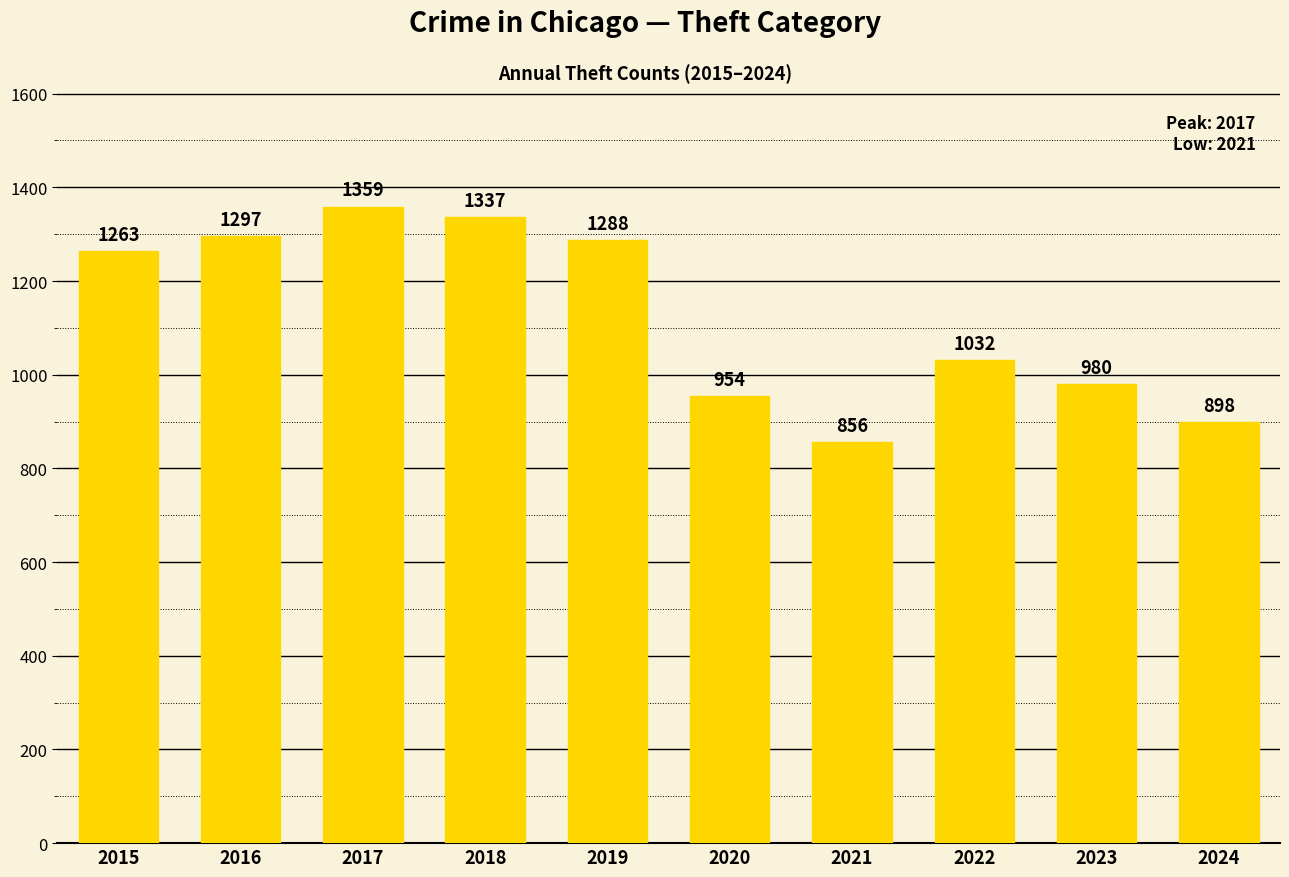

What is the value of the 7th bar from the left?

856